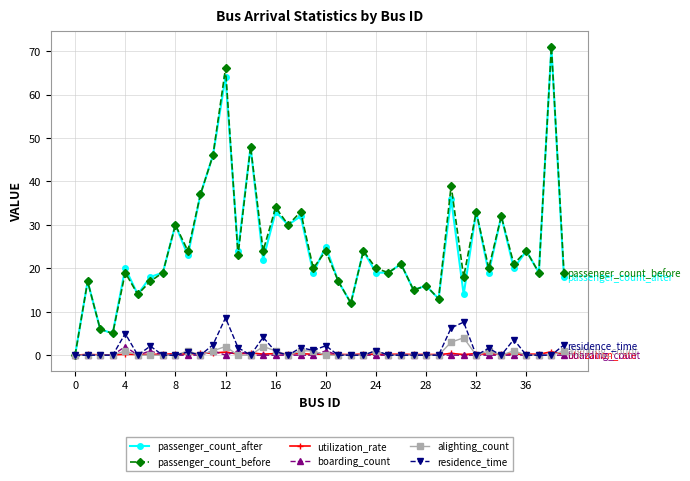

True or false: passenger_count_before has more than 0 points higher than both neighbors.

True